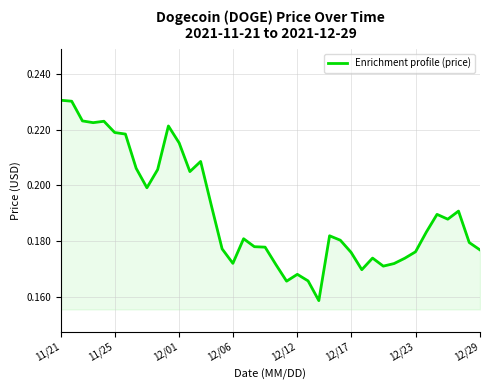

Does the chart have visible grid lines?

Yes